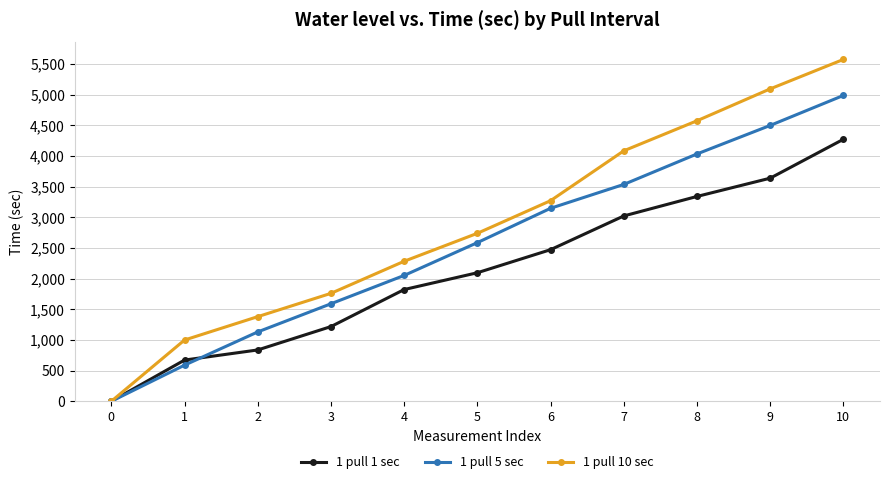

True or false: 1 pull 10 sec has more than 0 interior local peaks.

False